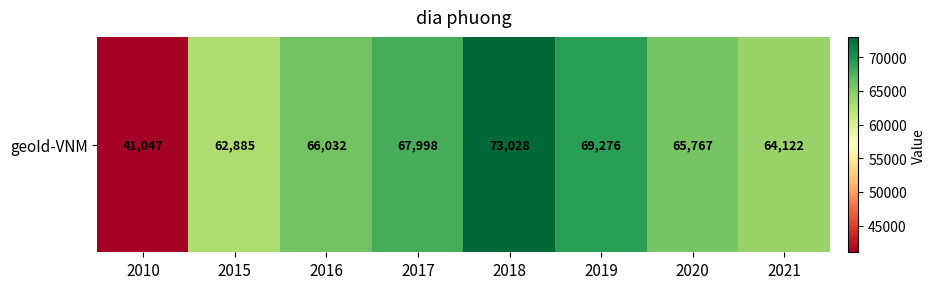

What is the maximum value shown in the chart?

73028